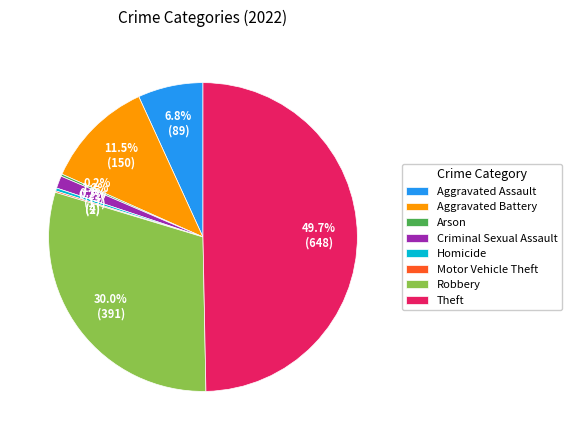

Which category has the biggest portion of the pie?

Theft